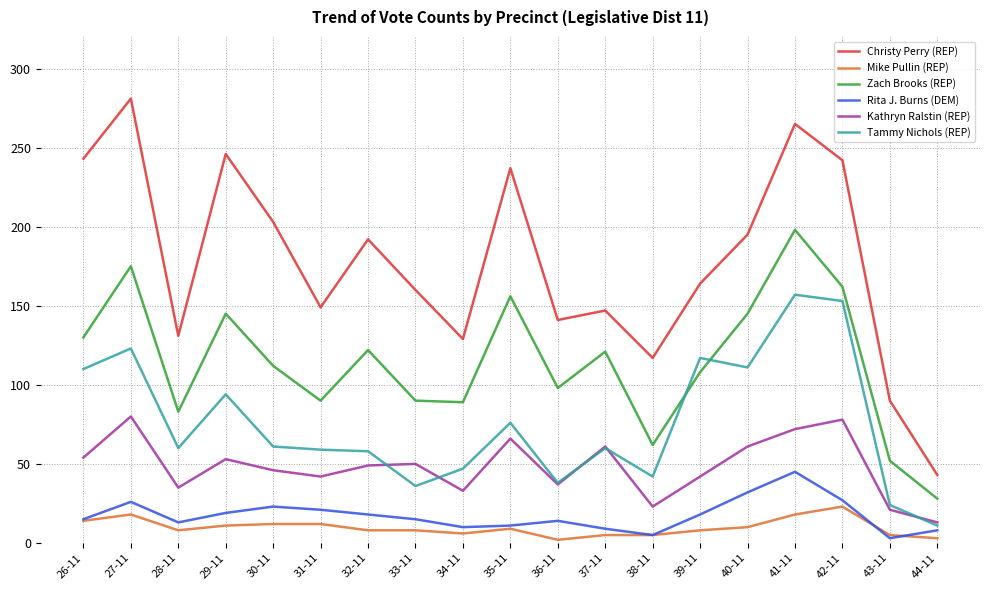

True or false: Christy Perry (REP) and Rita J. Burns (DEM) intersect in this chart.

False